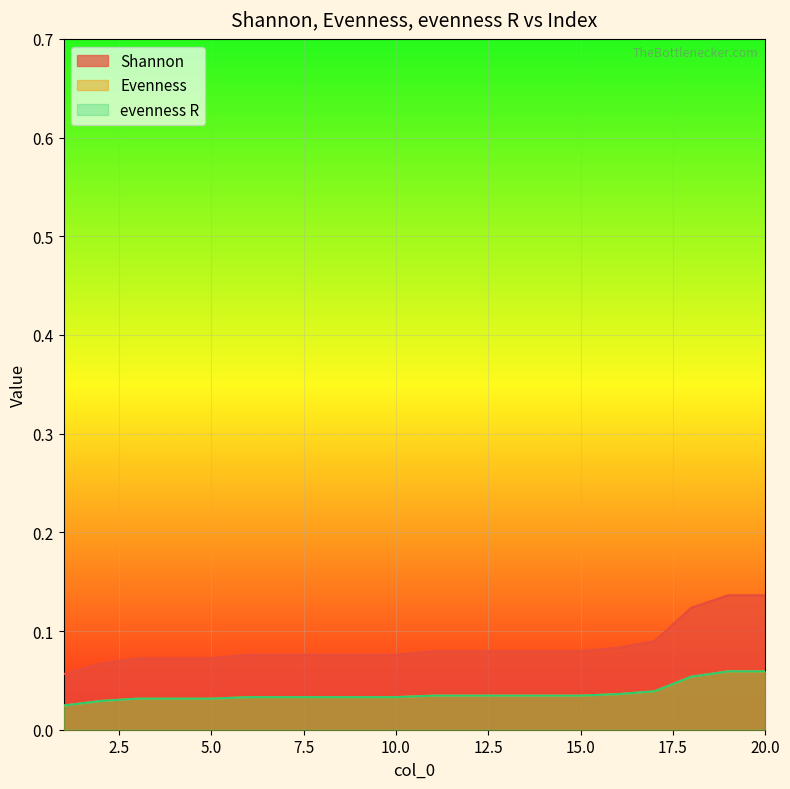

True or false: evenness R and Shannon intersect in this chart.

False